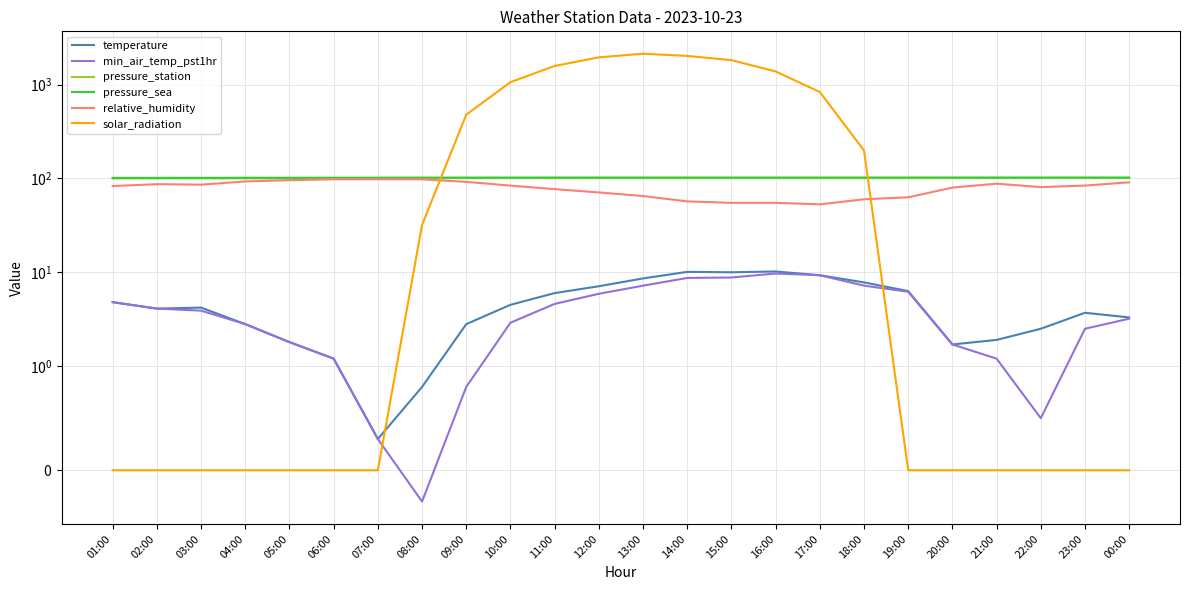

The pressure_station series shows 100.9 at 15:00. True or false?

True